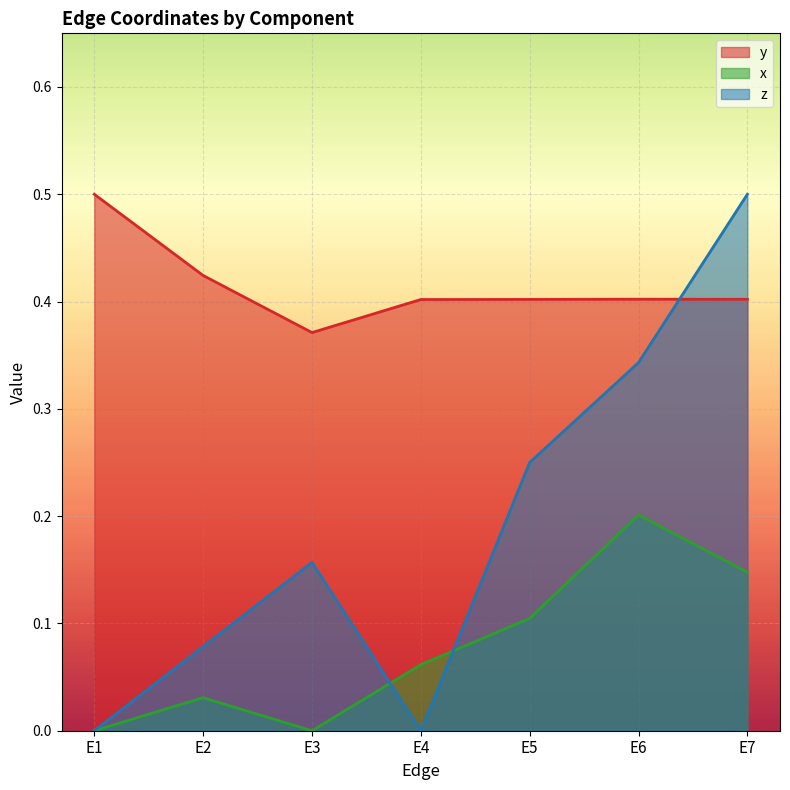

Rank the series by their average value, from highest to lowest.

y, z, x